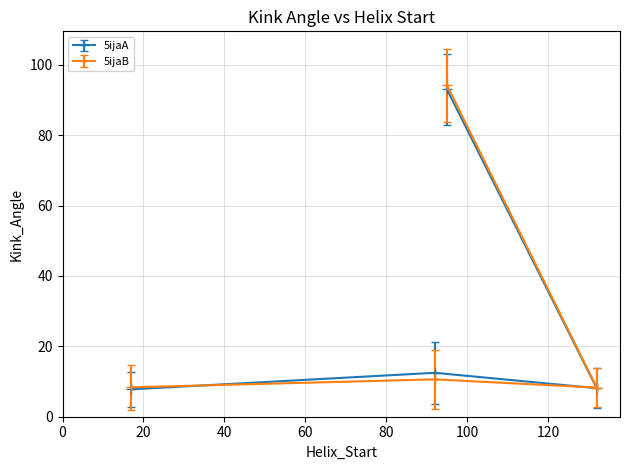

Between 92 and 17, which is larger?

92